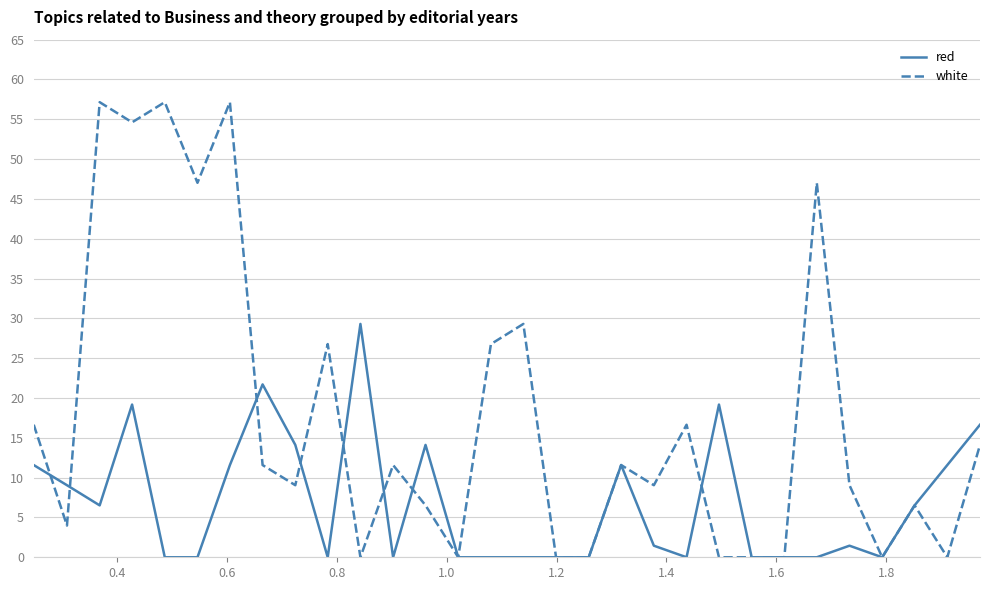

True or false: red and white cross at least once.

True